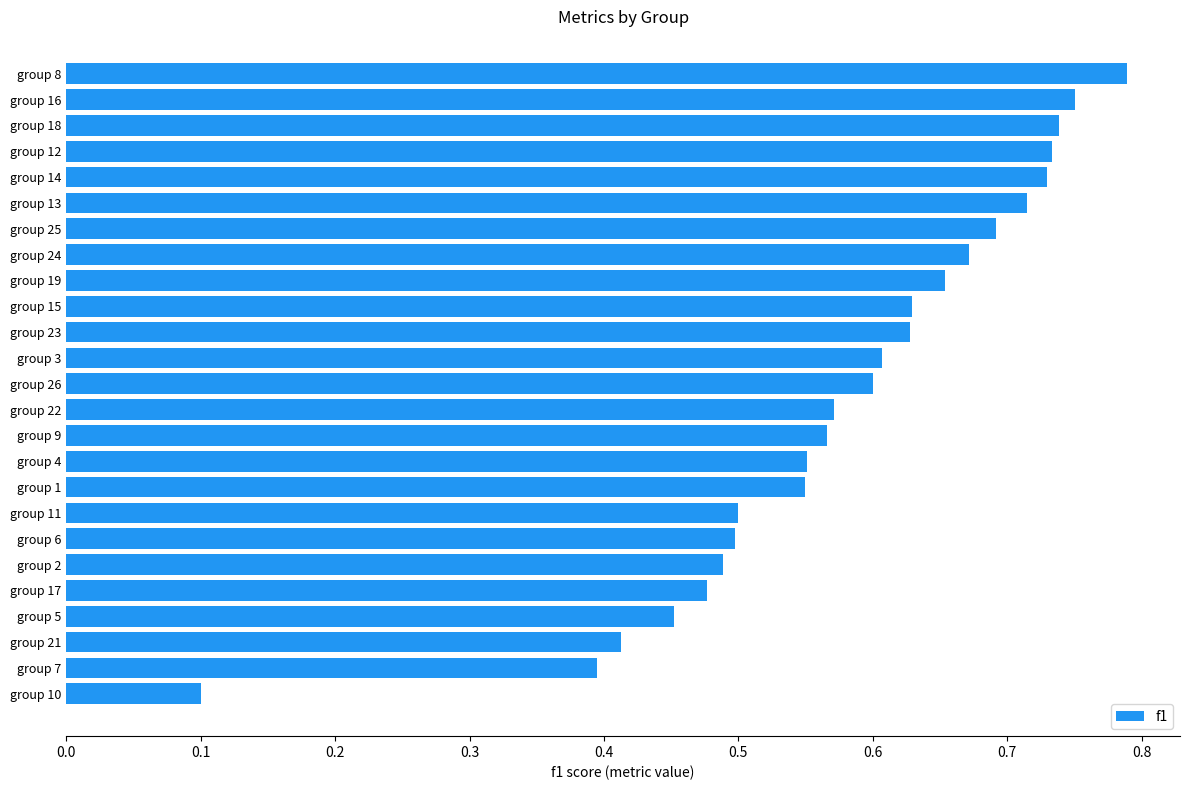

What is the sum of the values at group 4 and group 17?

1.0